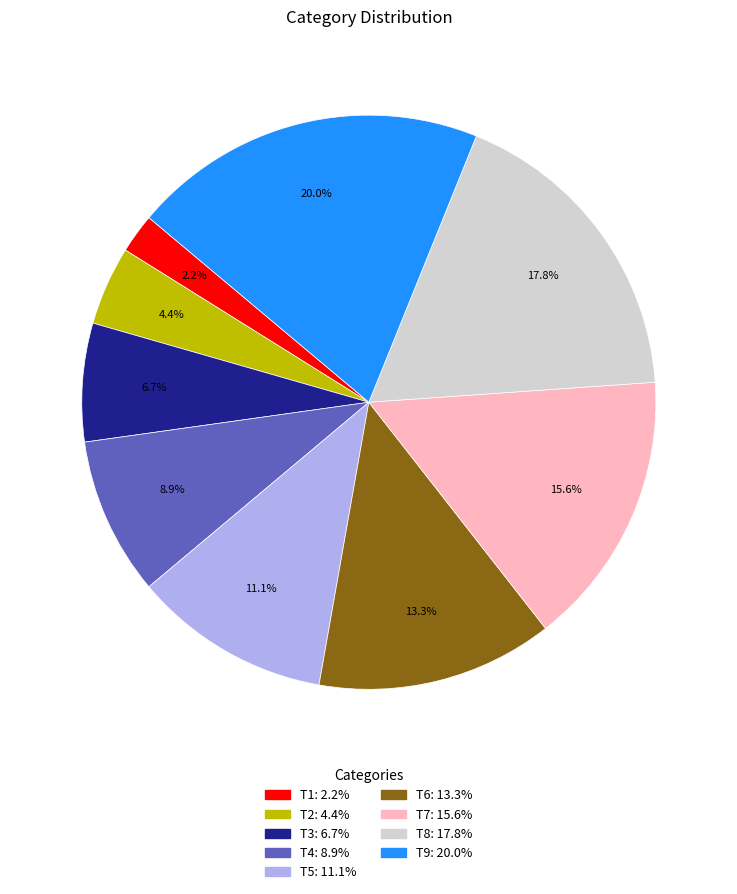

Rank the categories by value from highest to lowest.

T9, T8, T7, T6, T5, T4, T3, T2, T1